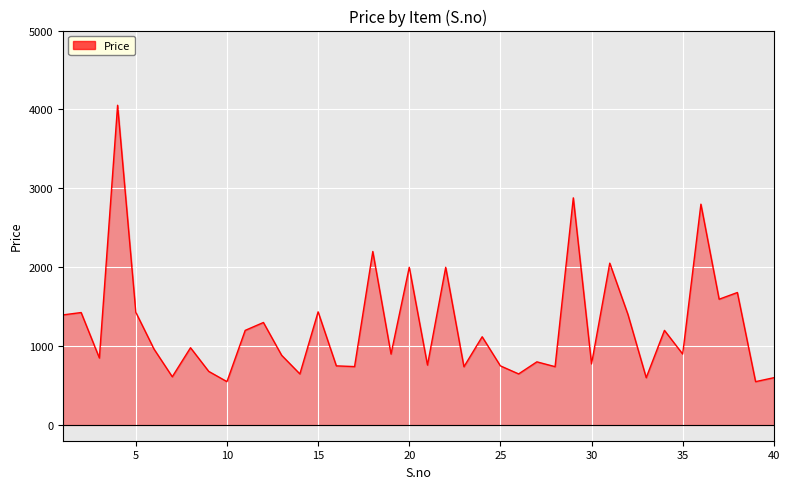

What is the smallest value displayed?

549